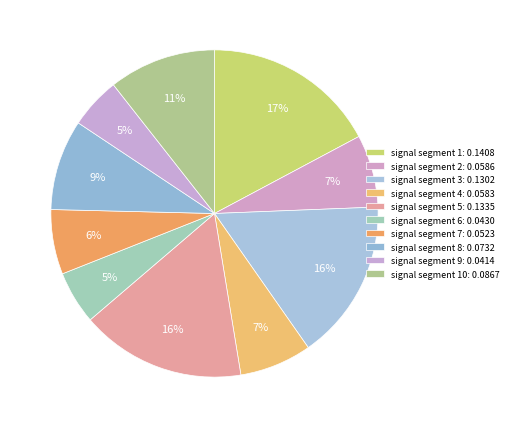

Does any single category account for the majority?

No